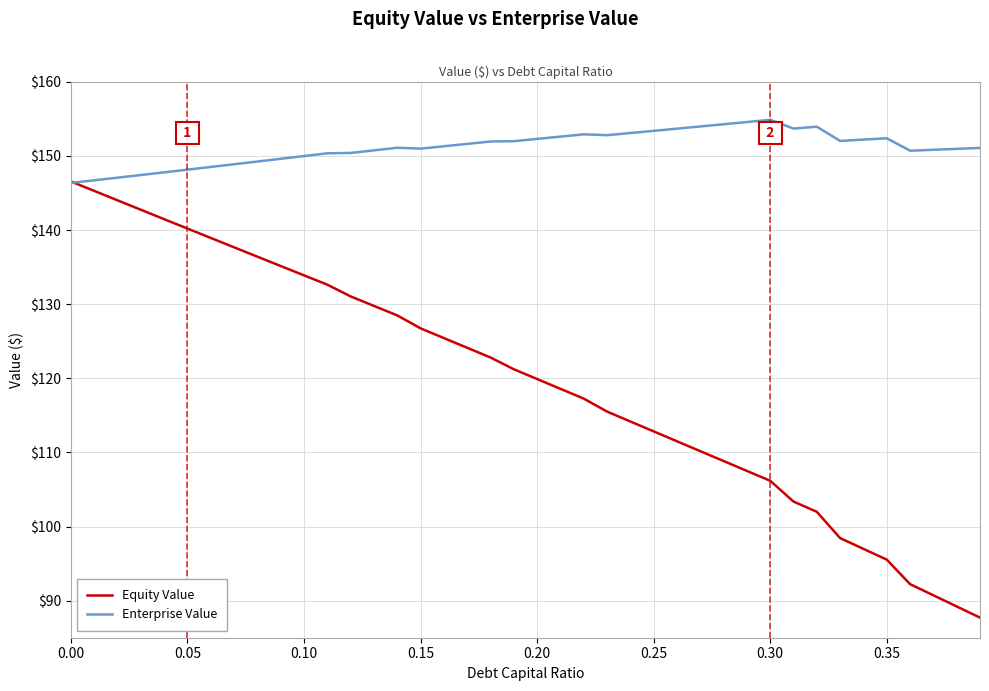

Which series has the largest range (max minus min)?

Equity Value